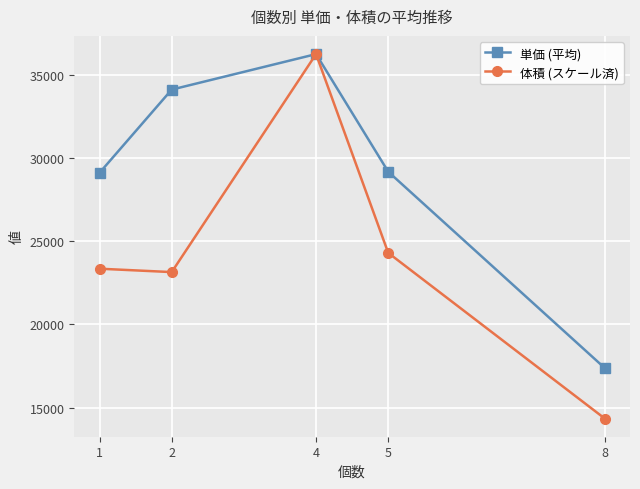

At how many categories does at least one series exceed 15033?

5